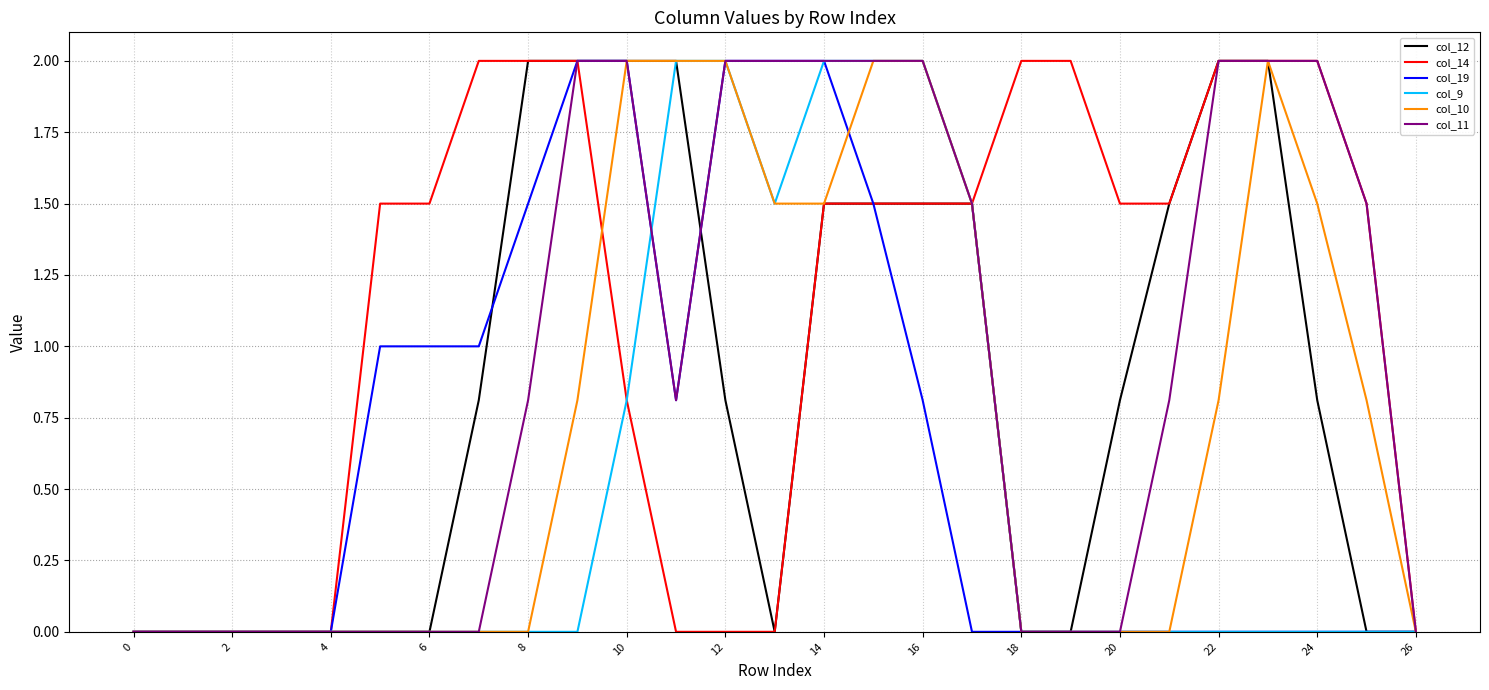

Which series has the largest total across all categories?

col_14